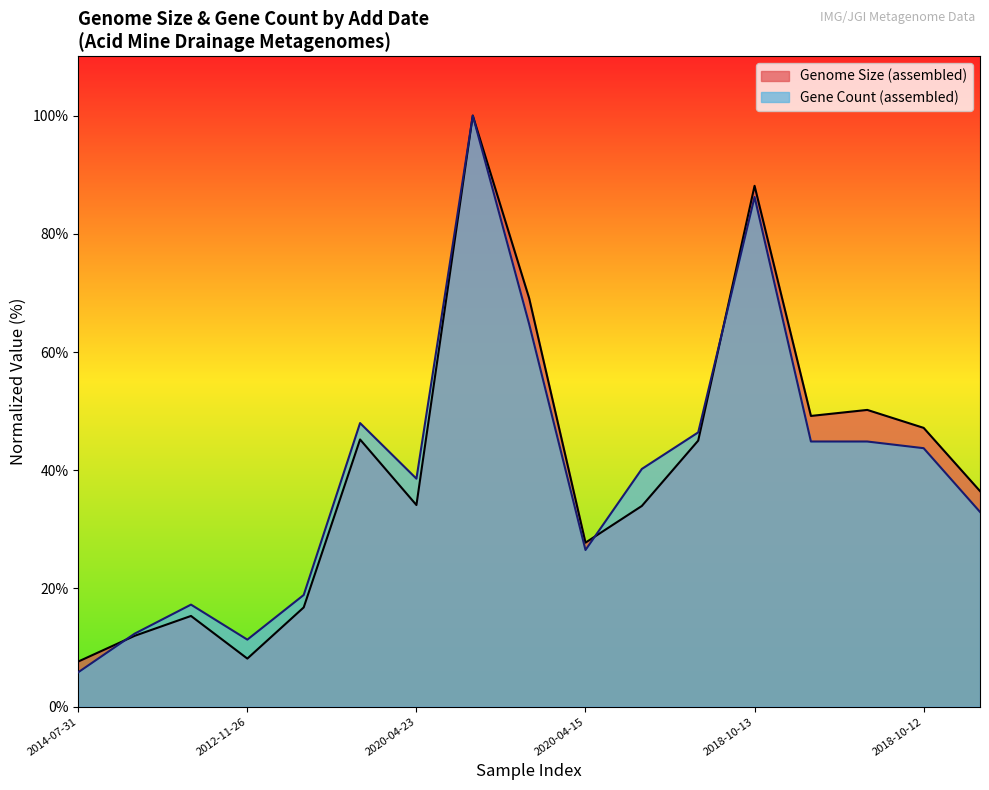

Reading right to left, extract all data points from this chart.

Genome Size (assembled): 36.5	47.2	50.2	49.2	88.1	45.0	34.0	27.8	69.1	100.0	34.1	45.2	16.8	8.1	15.4	12.0	7.6
Gene Count (assembled): 32.9	43.7	44.9	44.9	86.2	46.4	40.2	26.5	64.7	100.0	38.6	48.0	18.9	11.3	17.3	12.4	5.8